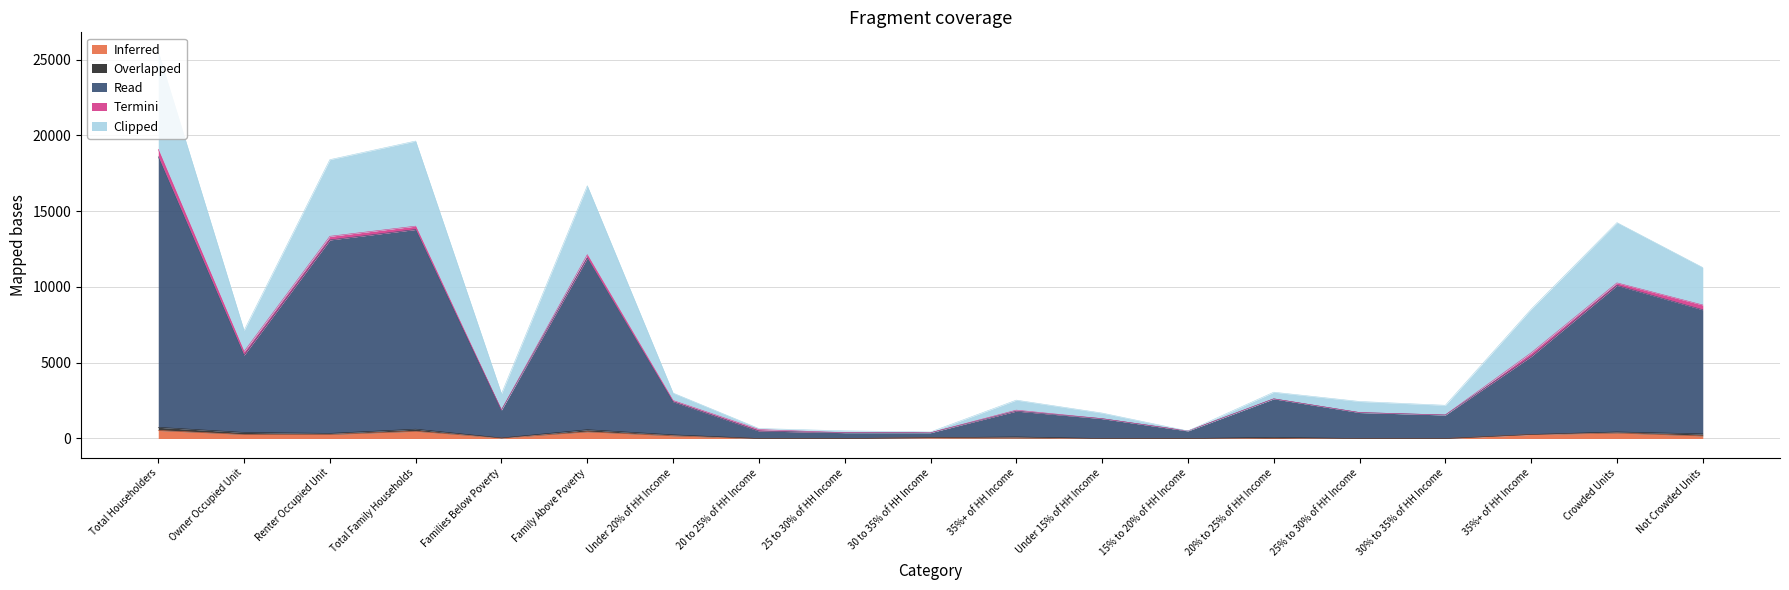

How many lines are shown in the chart?

5